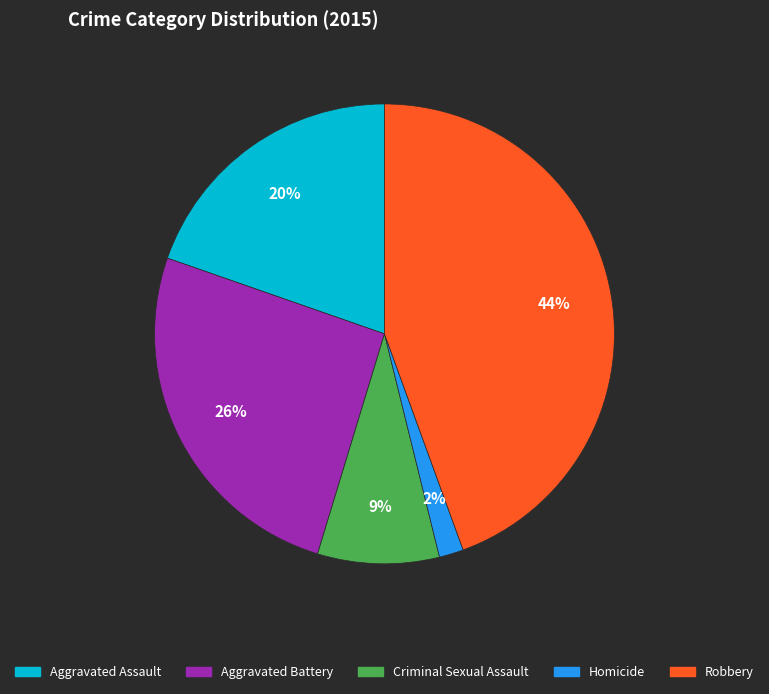

To the nearest percent, what is the average slice percentage?

20%